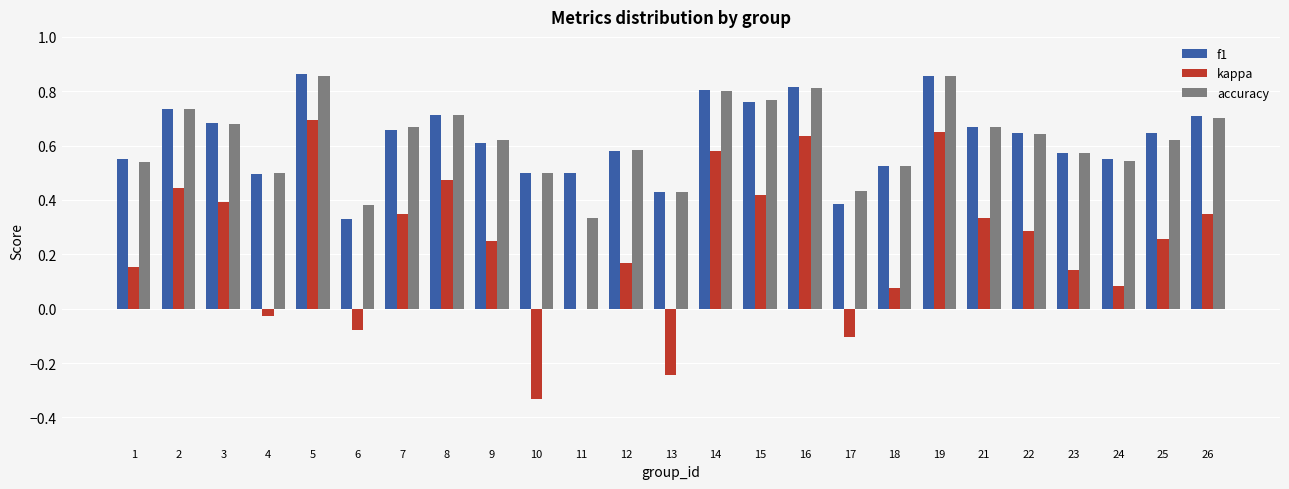

The f1 series shows 0.9 at 11. True or false?

False